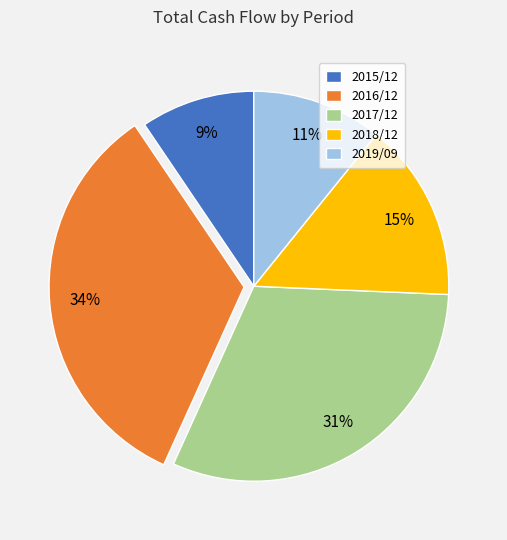

What is the smallest slice in the pie chart?

2015/12